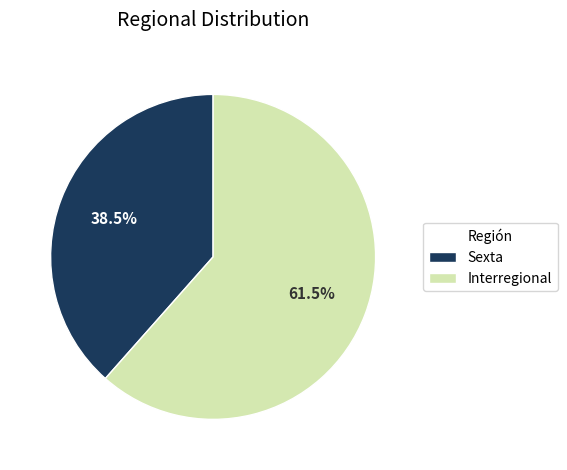

What is the largest slice in the pie chart?

Interregional